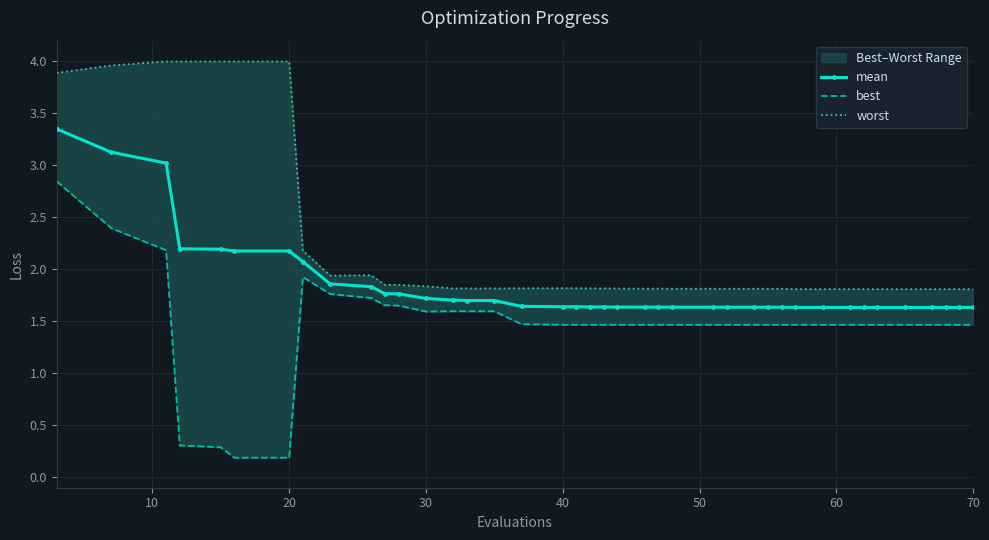

The mean series shows 1.6 at 70. True or false?

True